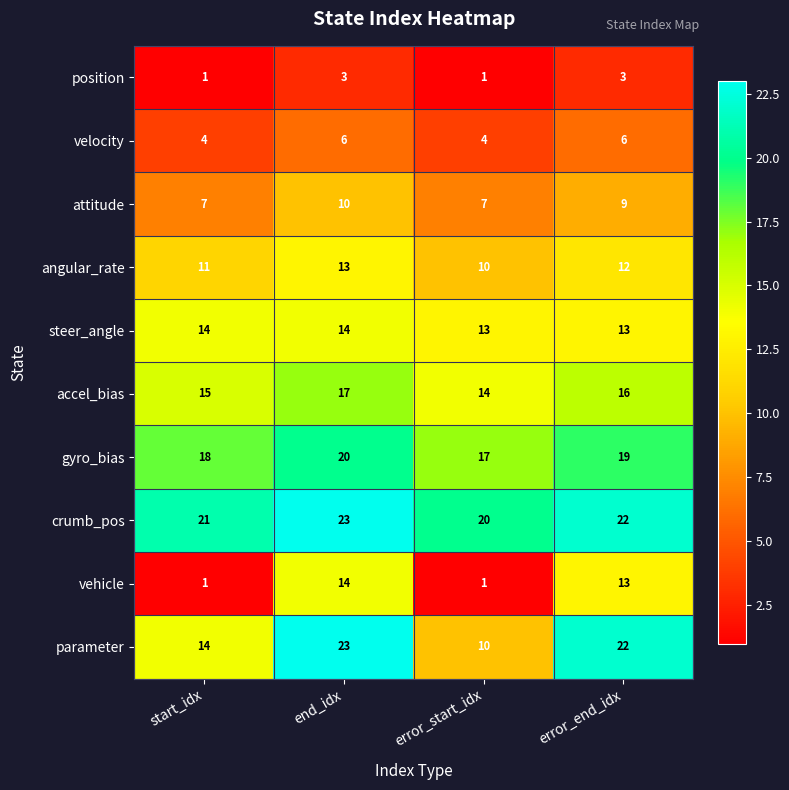

Rank the categories by parameter value from highest to lowest.

end_idx, error_end_idx, start_idx, error_start_idx